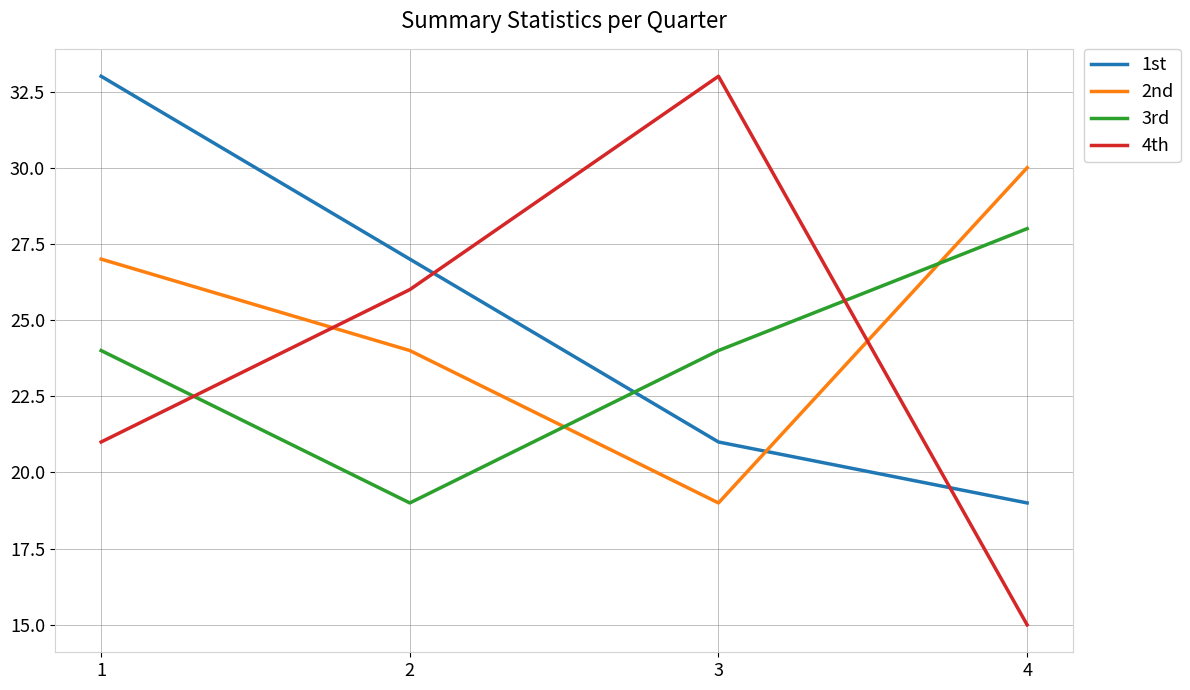

What is the approximate value of 2nd at 4, to the nearest 5?

30